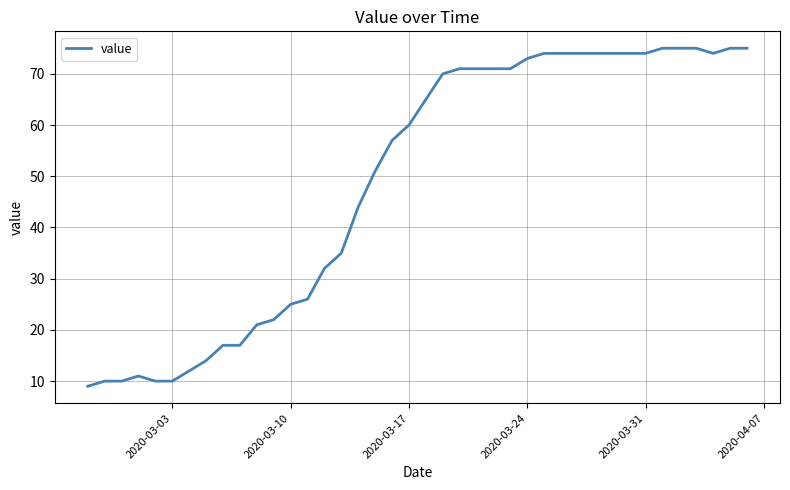

What is the smallest value displayed?

9